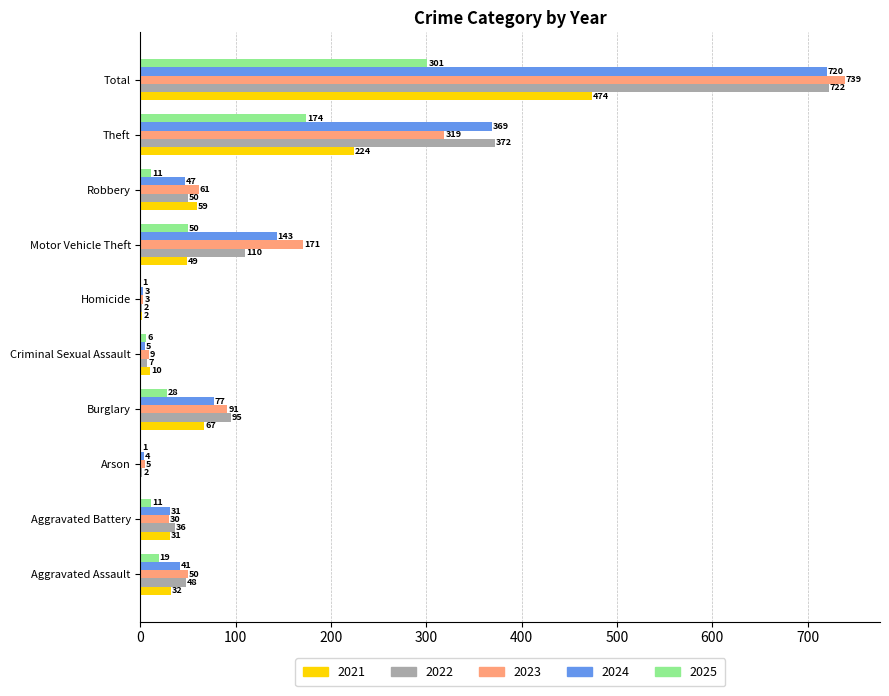

Between Aggravated Assault and Motor Vehicle Theft, which series saw the biggest shift?

2023